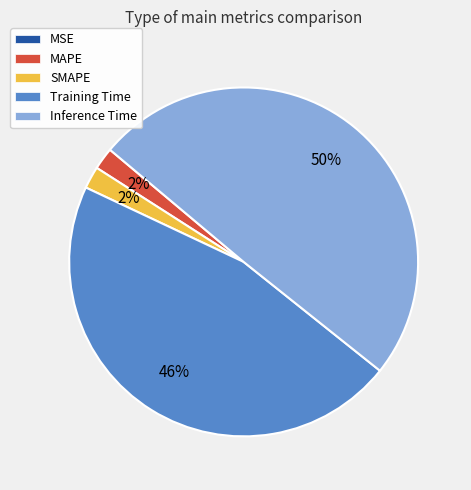

Is the sum of MAPE and Training Time greater than half?

No